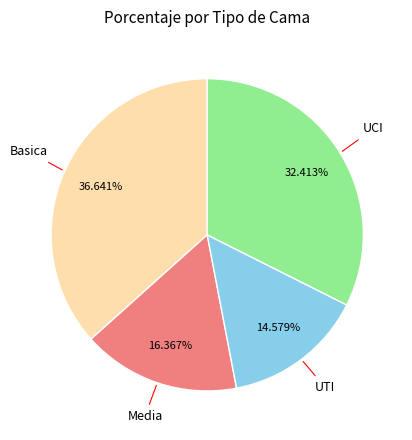

What is the ratio of the value at UTI to the value at UCI?

0.4